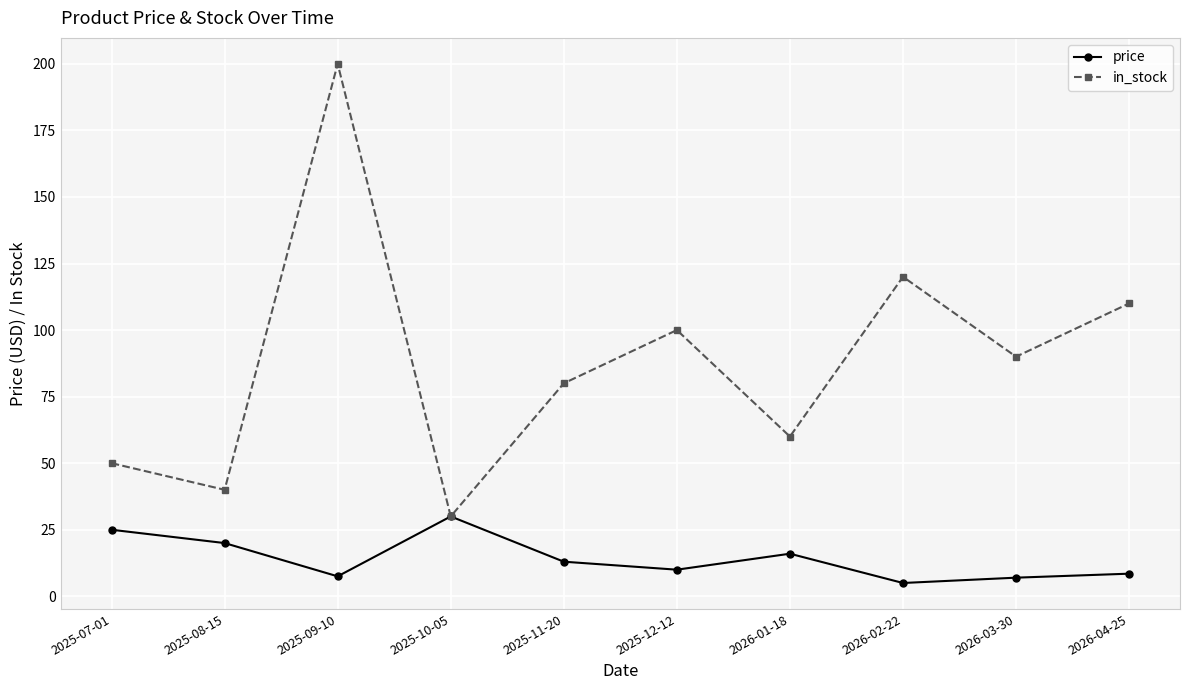

What is the minimum value for price?

5.0